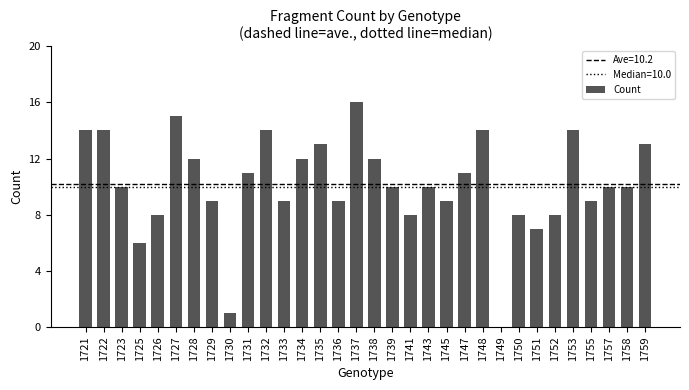

Between 1748 and 1735, which is larger?

1748